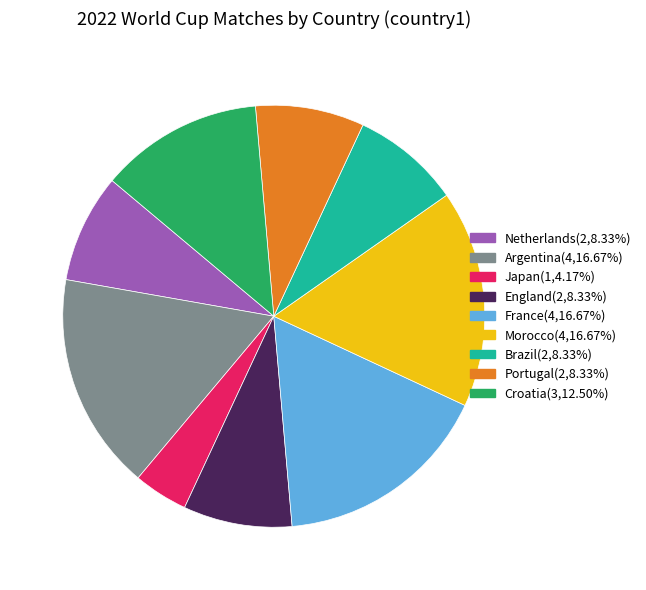

Is Portugal the majority of the pie?

No